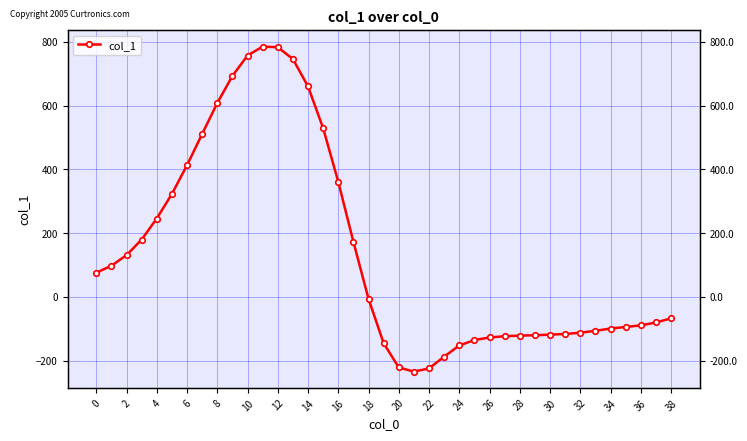

Read the value at 24, to the nearest 100.

-200